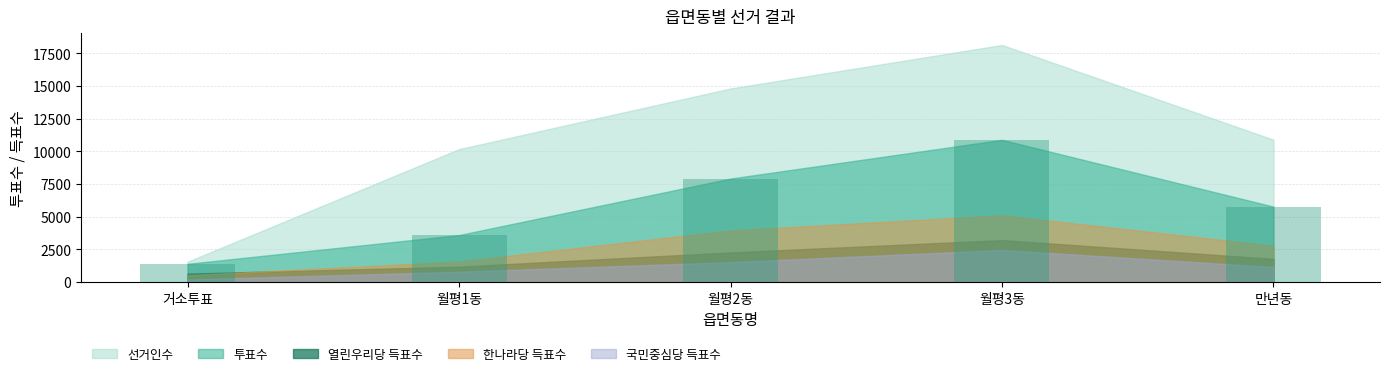

What is the label of the 5th bar from the right?

거소투표